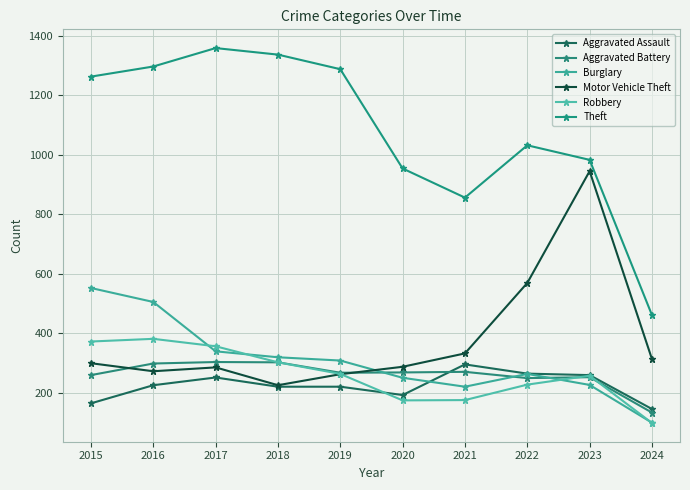

What is the greatest value displayed?

1359